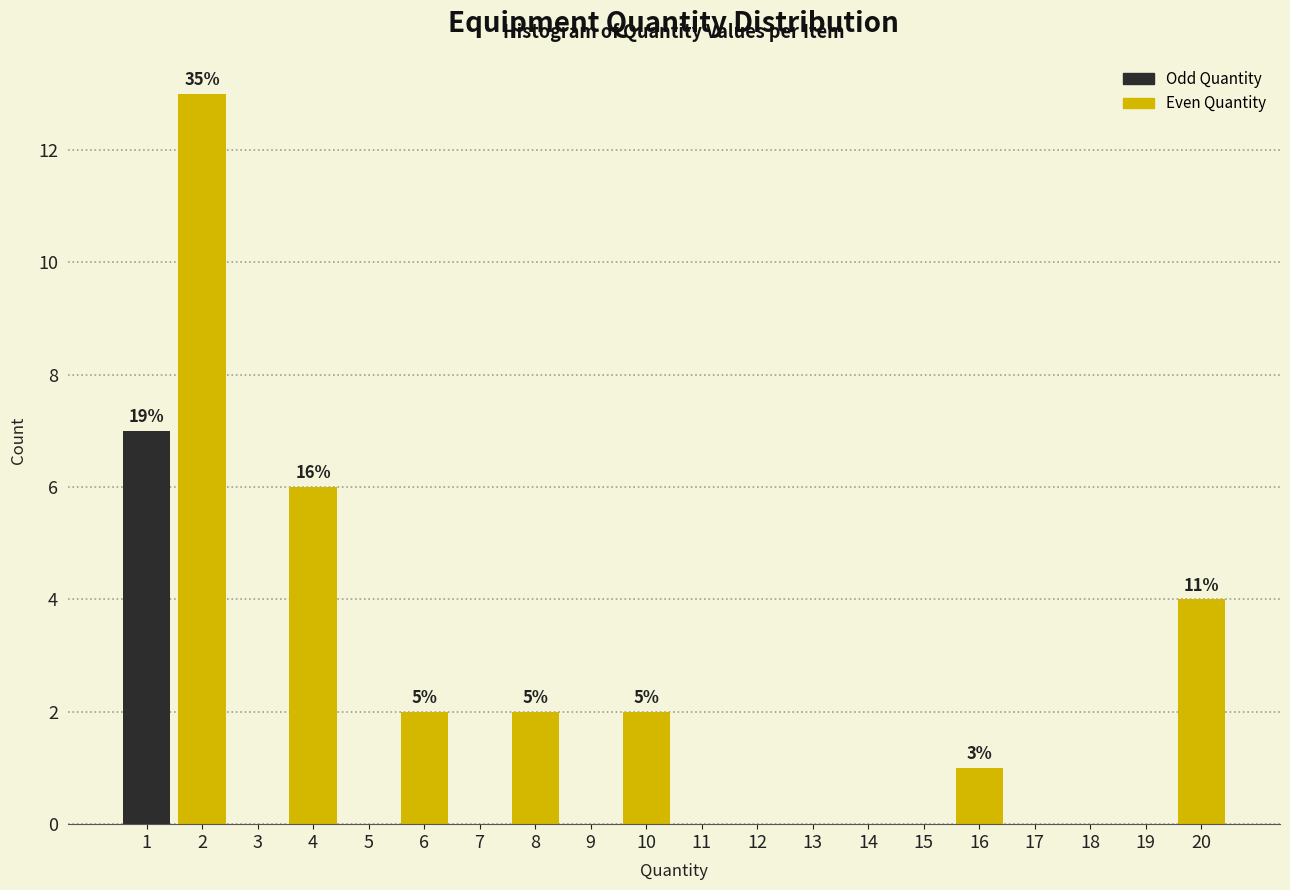

Reading left to right, transcribe all the data shown in this chart.

1=7	2=13	3=0	4=6	5=0	6=2	7=0	8=2	9=0	10=2	11=0	12=0	13=0	14=0	15=0	16=1	17=0	18=0	19=0	20=4